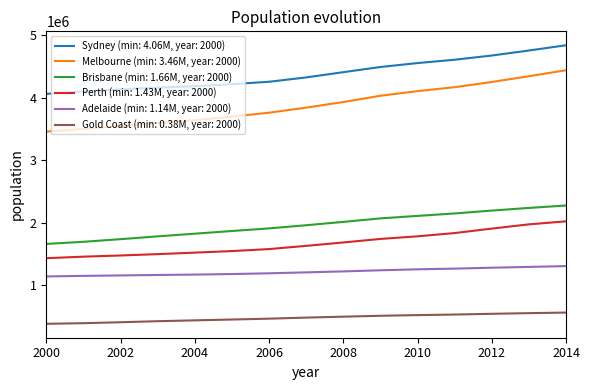

What is the difference between the maximum and minimum values in the Adelaide (min: 1.14M, year: 2000) series?

165780